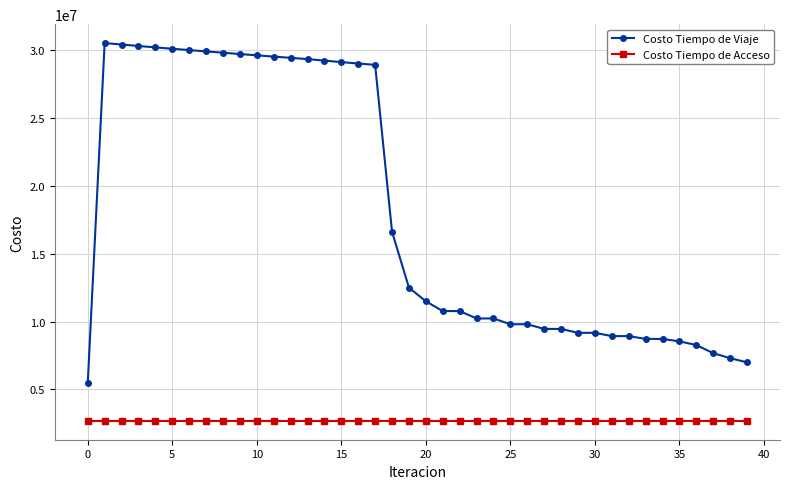

True or false: Costo Tiempo de Viaje has more than 2 points higher than both neighbors.

True